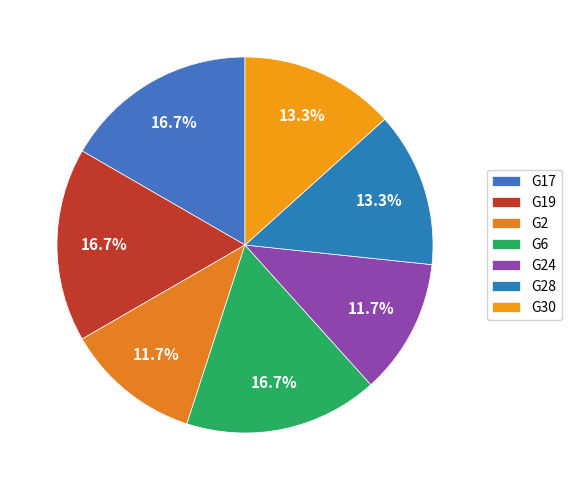

How many segments does this pie chart have?

7